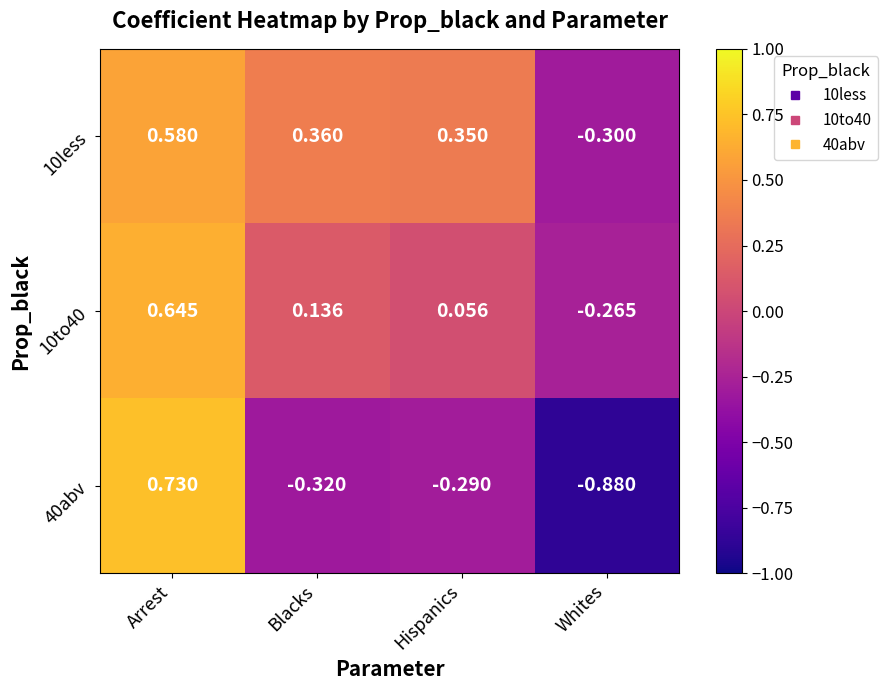

How many values in the 40abv series exceed 0?

1